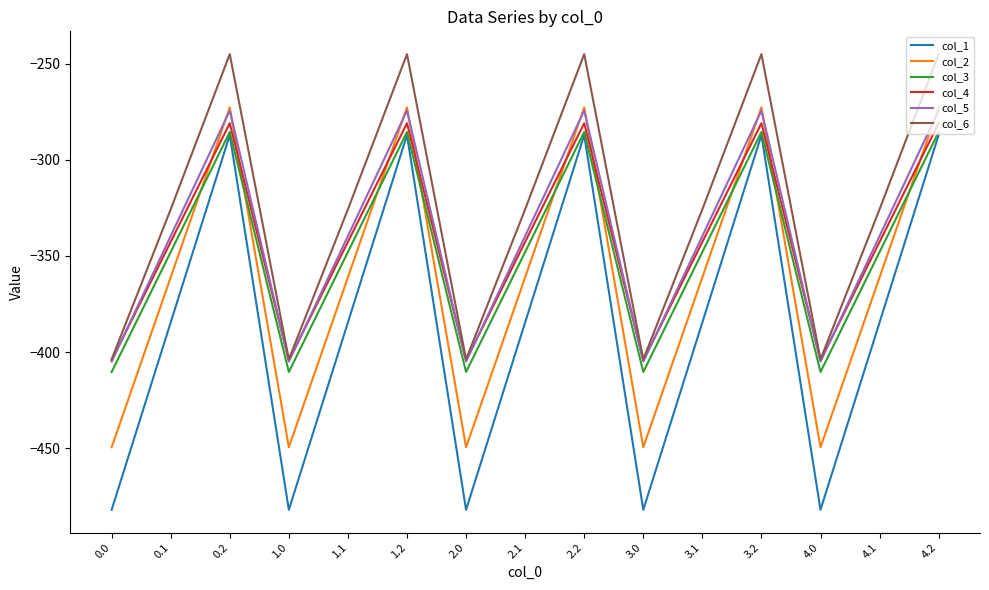

Which series has the largest range (max minus min)?

col_1